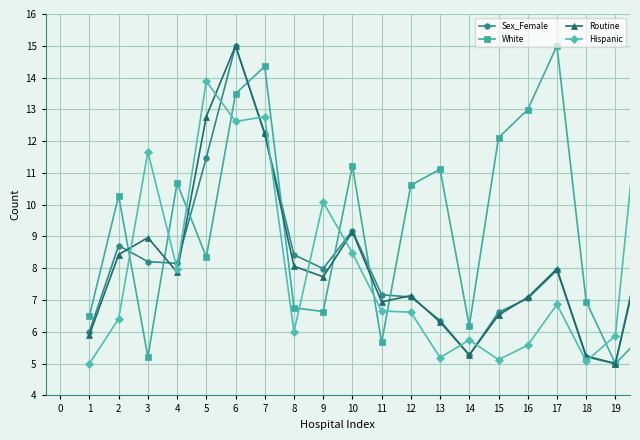

How many interior local peaks does the White series have?

6